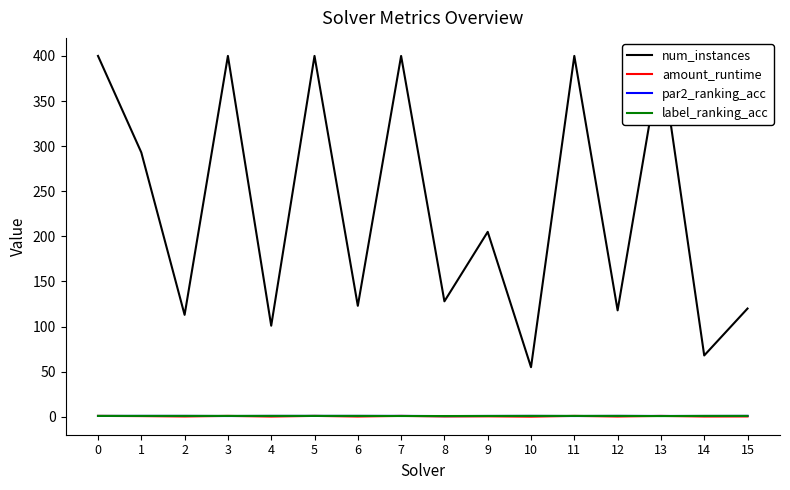

True or false: amount_runtime and par2_ranking_acc intersect in this chart.

True